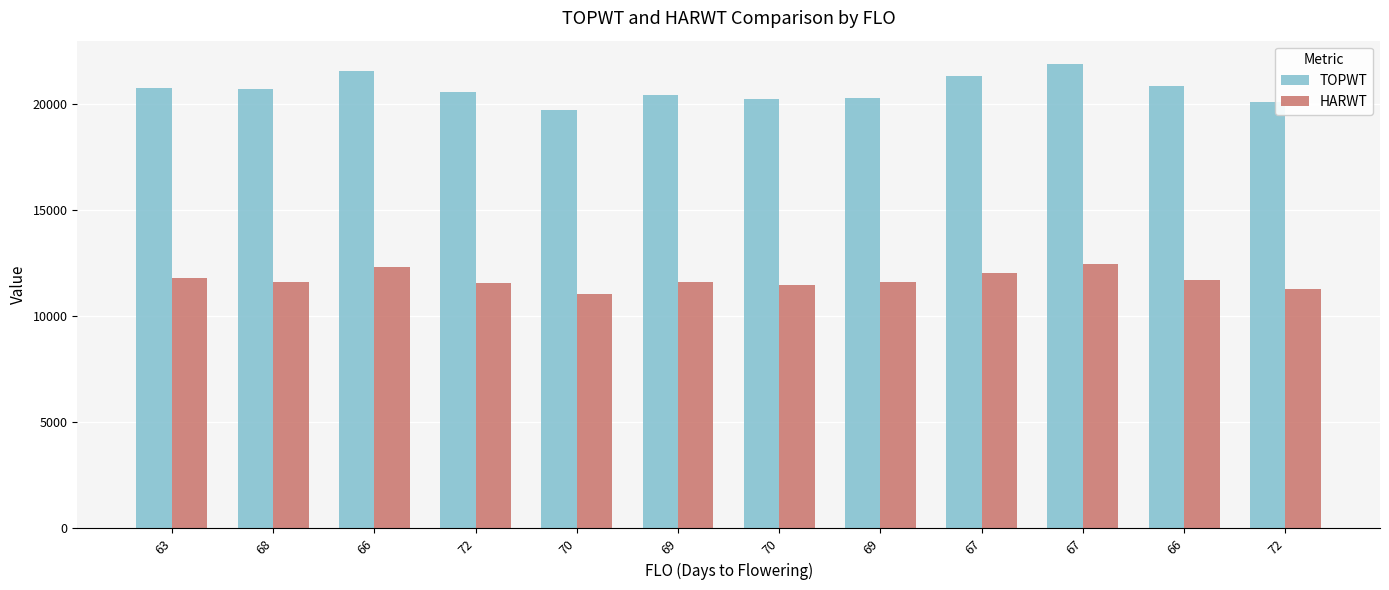

Are the bars grouped side by side (vs. stacked)?

Yes